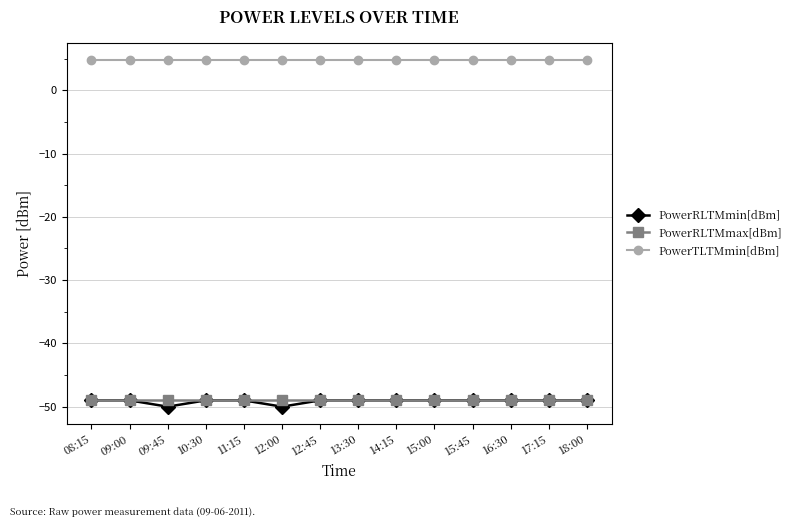

What is the average value of the PowerRLTMmin[dBm] series?

-49.1